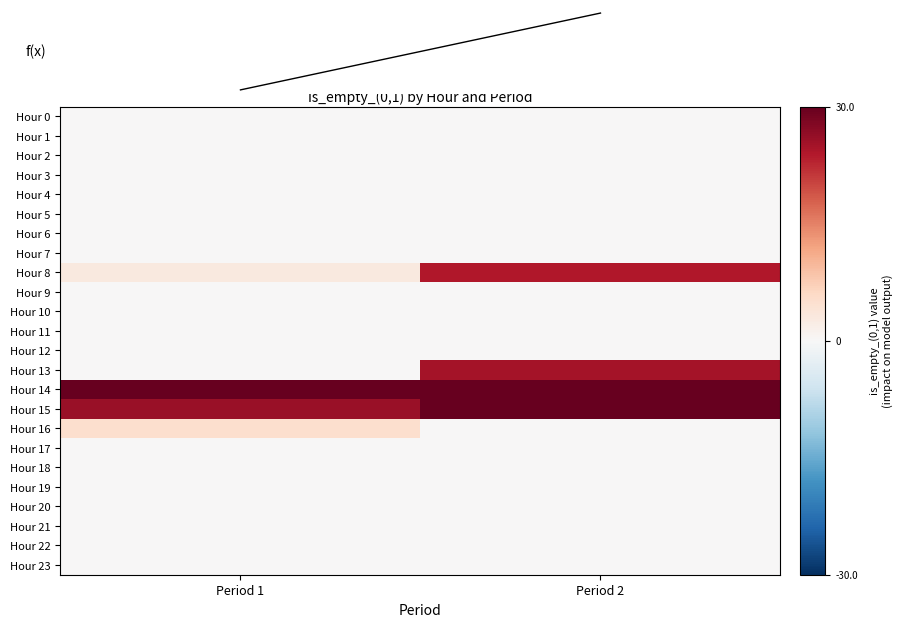

What is the greatest value displayed?

30